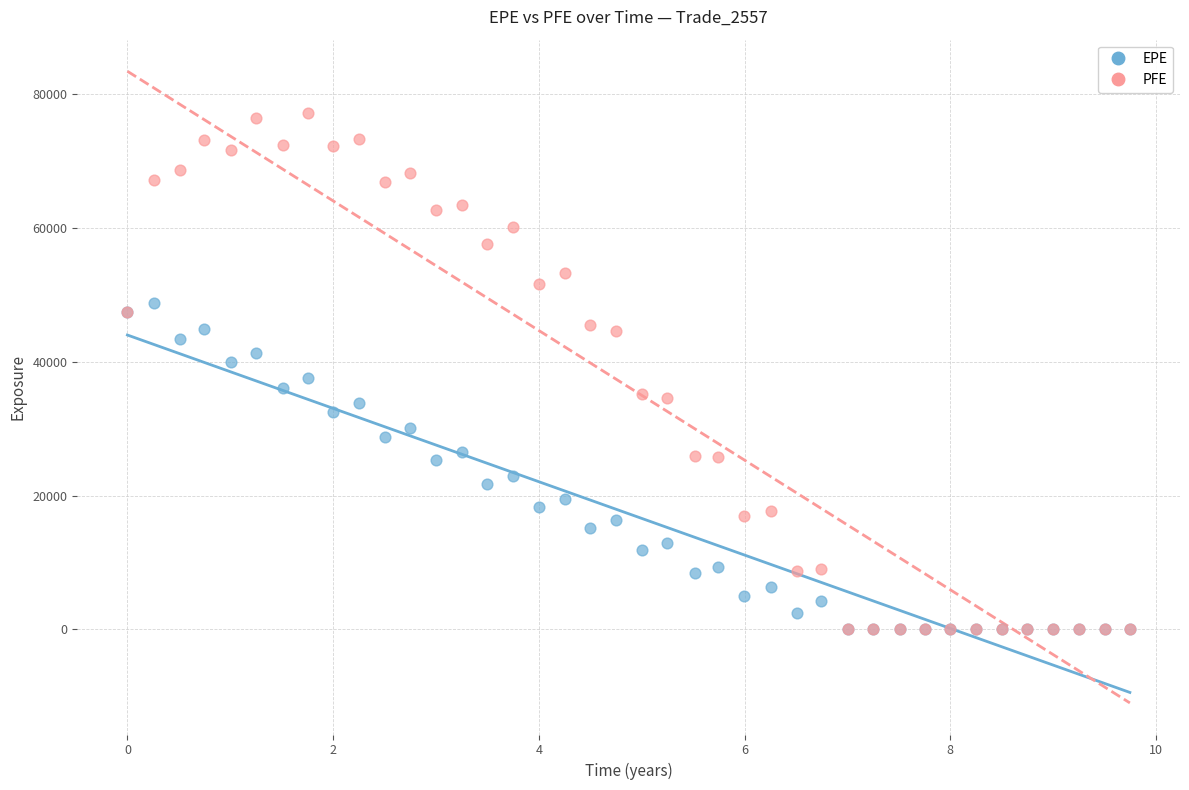

Which series contains the highest Y value?

PFE